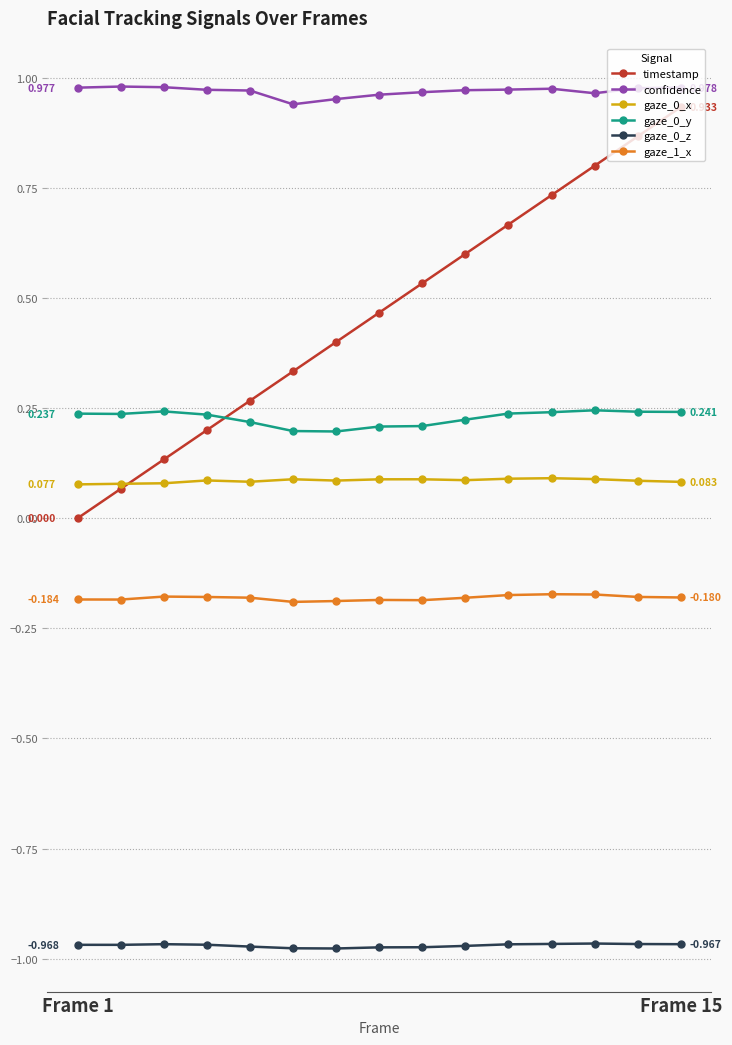

True or false: gaze_0_x has more than 1 points higher than both neighbors.

True